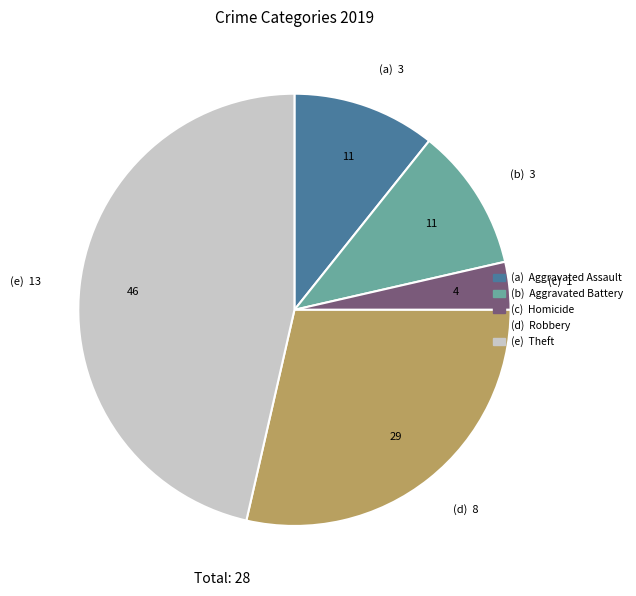

Is there a majority slice in this chart?

No